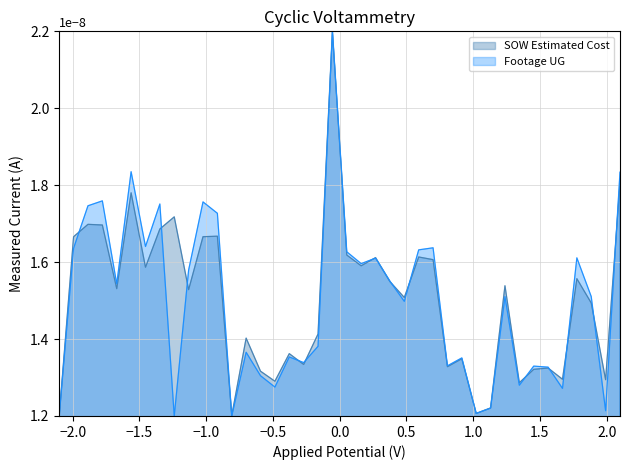

Does the chart have visible grid lines?

Yes